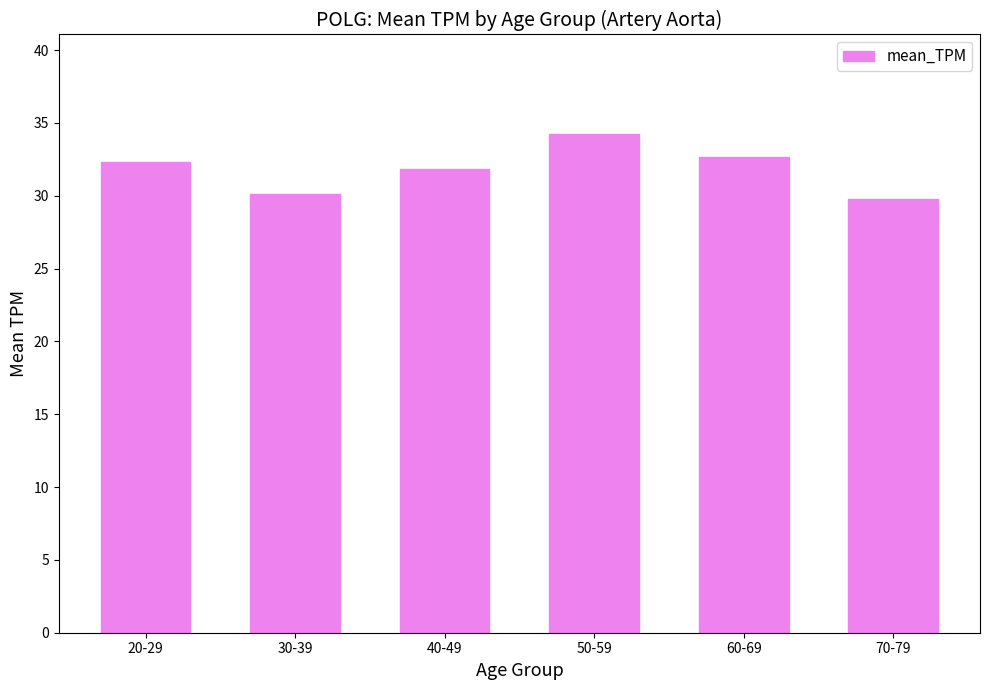

What is the difference between the maximum and second lowest values?

4.1